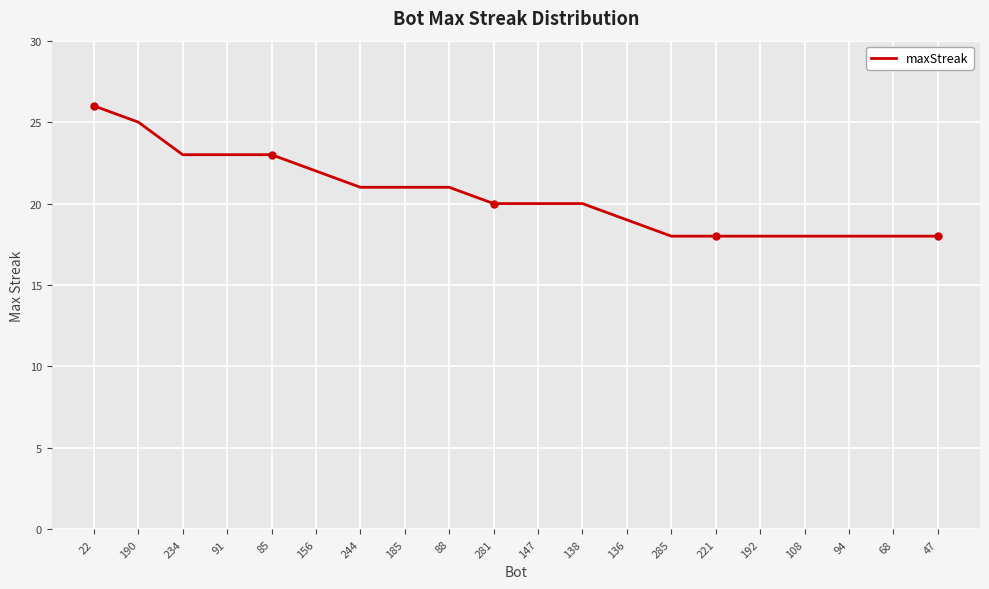

What position from the left is 88?

9